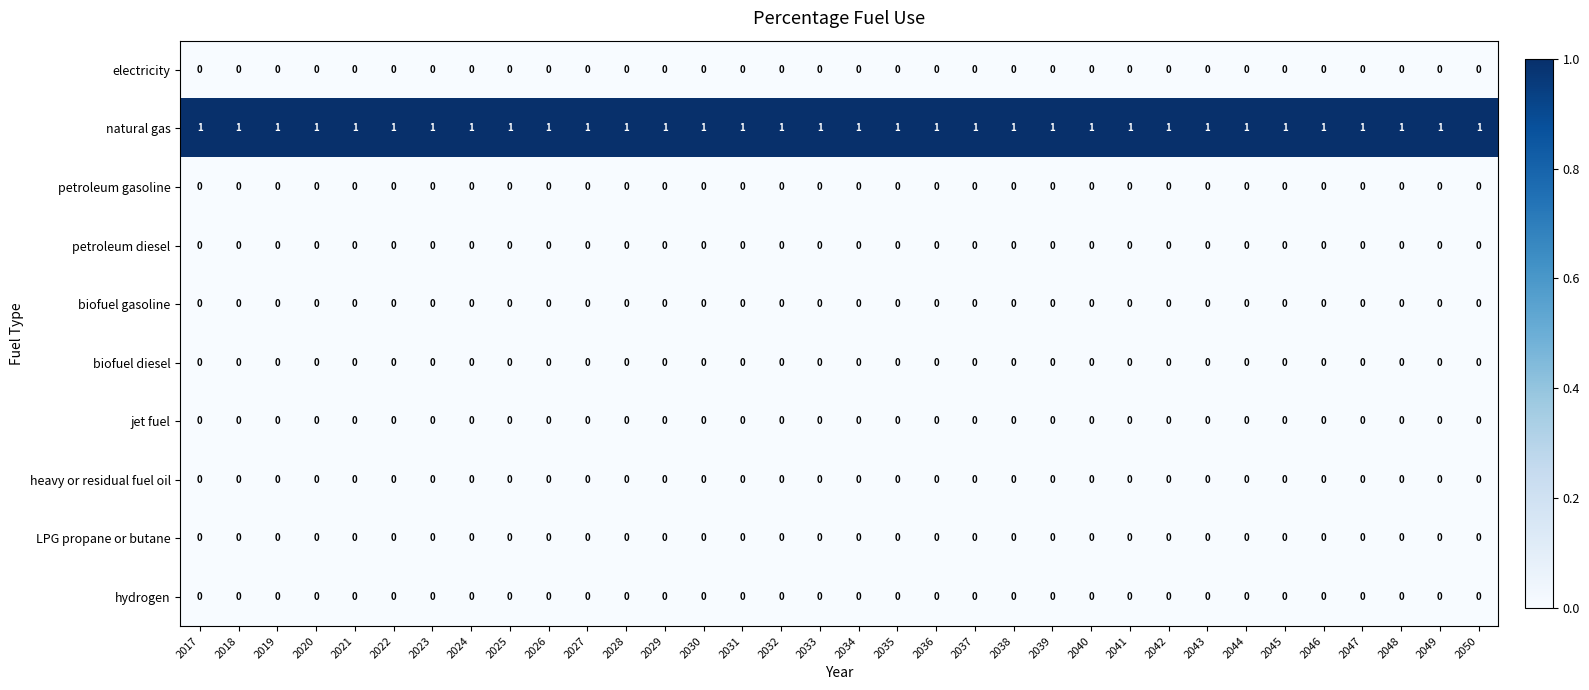

Count the number of categories in the chart.

34